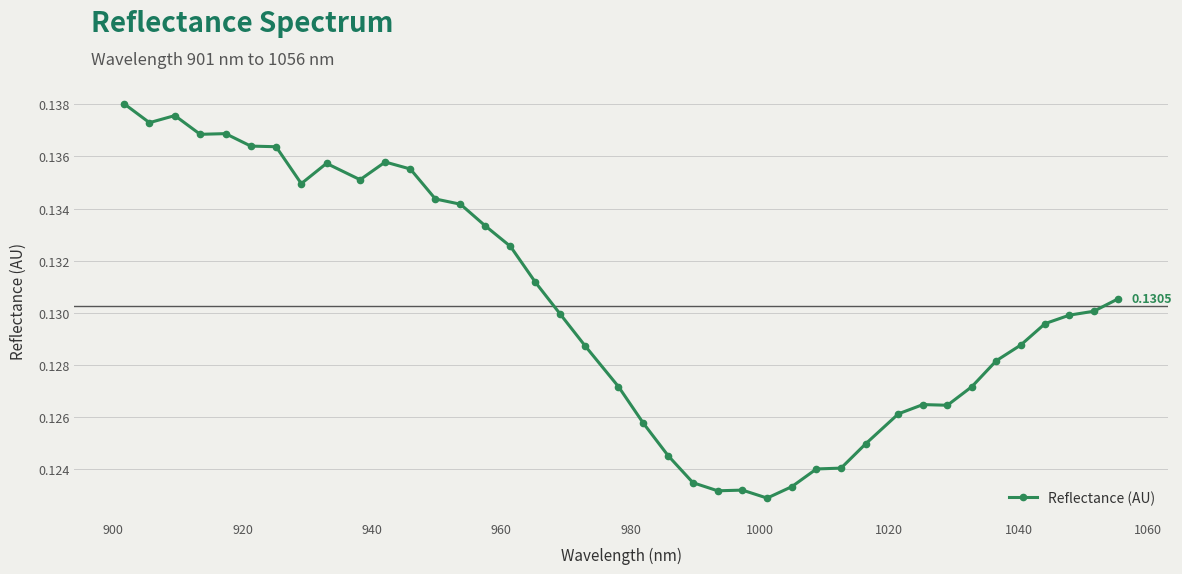

How many lines are shown in the chart?

1